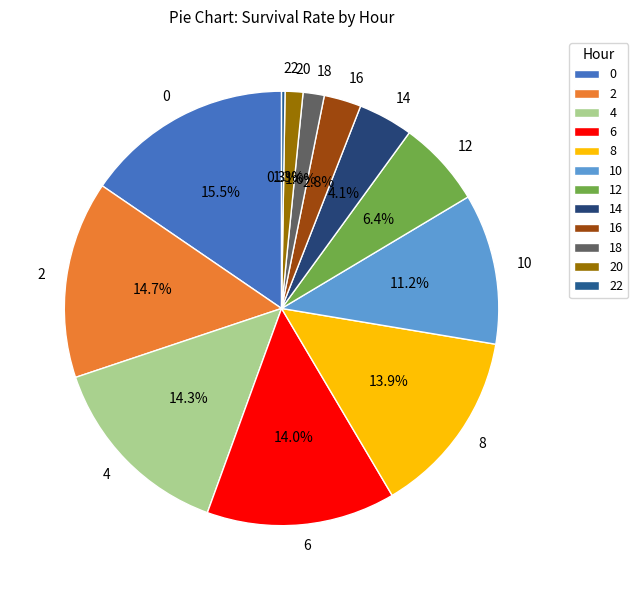

Does 16 account for over 50% of the chart?

No